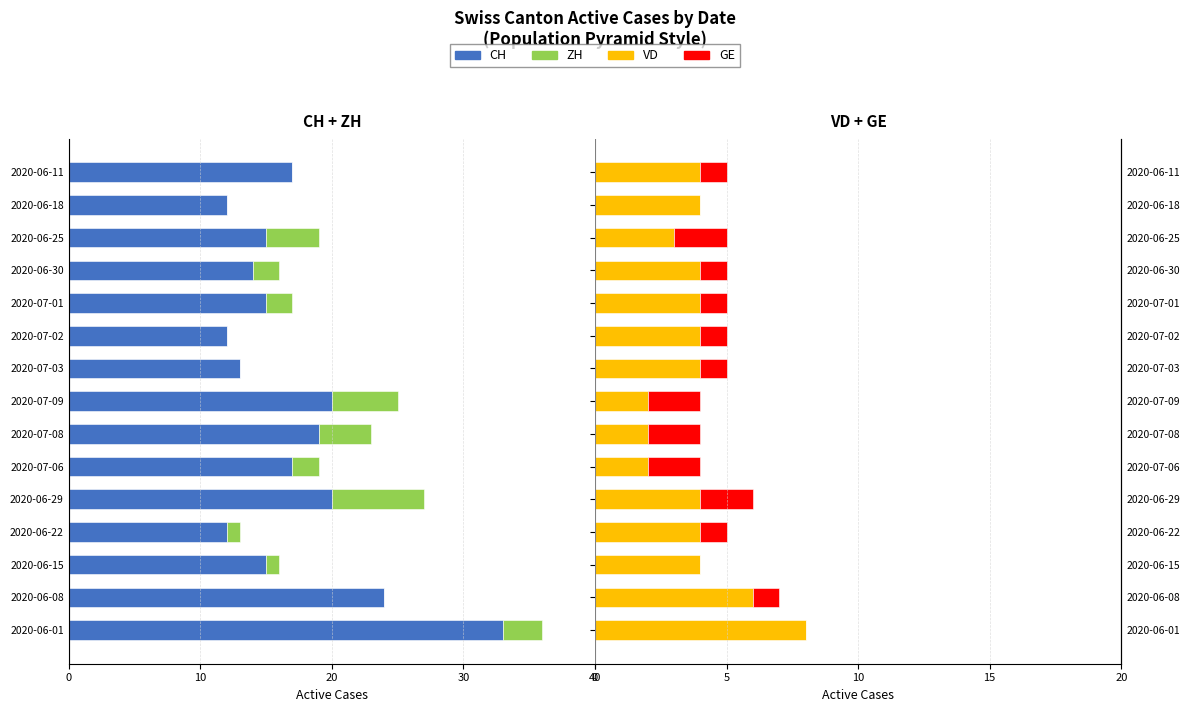

The value of GE at 2020-06-01 is 0. True or false?

True